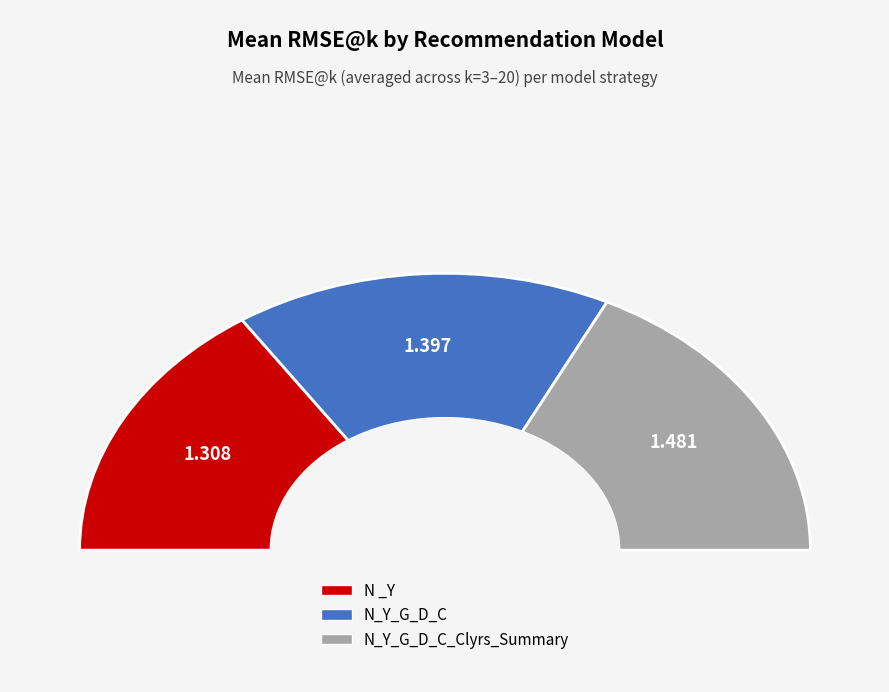

Rank the categories by value from lowest to highest.

N _Y, N_Y_G_D_C, N_Y_G_D_C_Clyrs_Summary